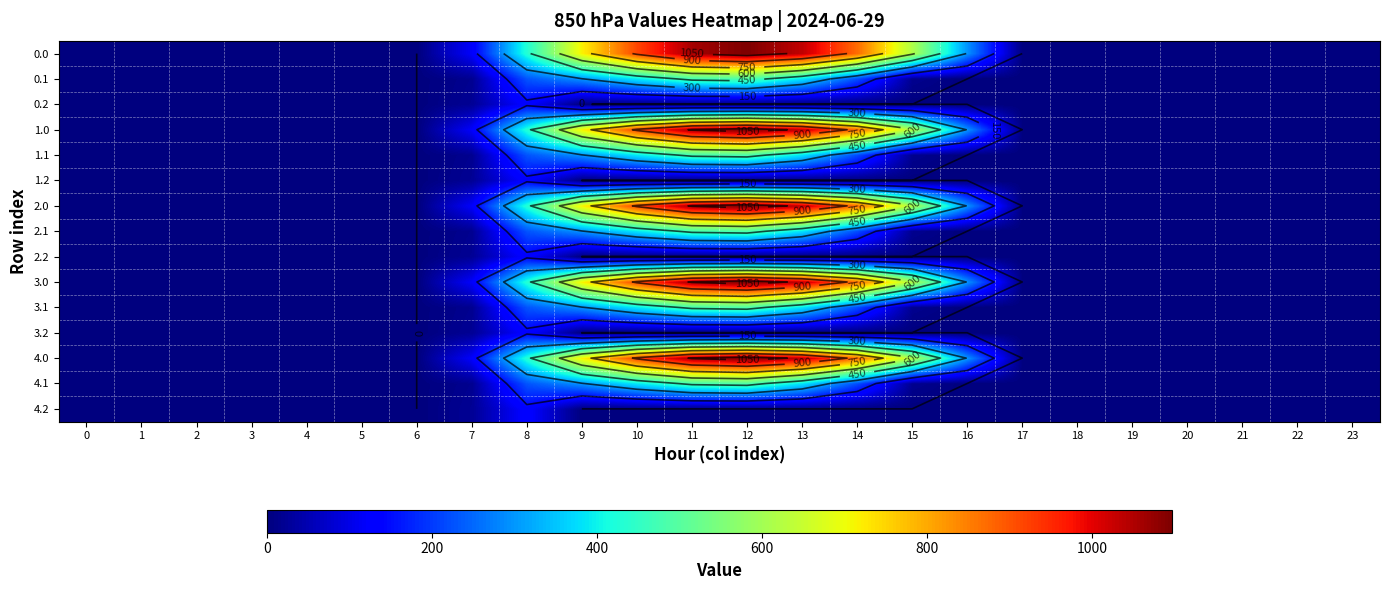

At which category is the sum across all series the highest?

12